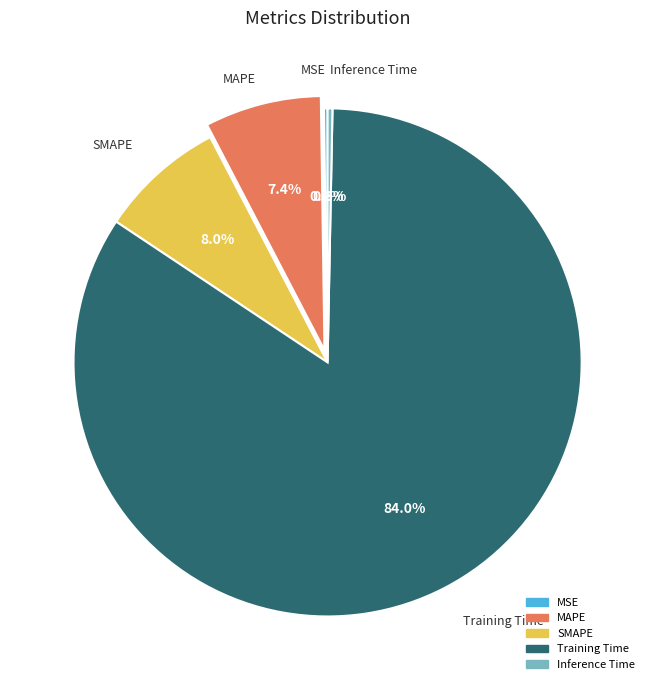

Is the sum of Inference Time and MAPE greater than half?

No